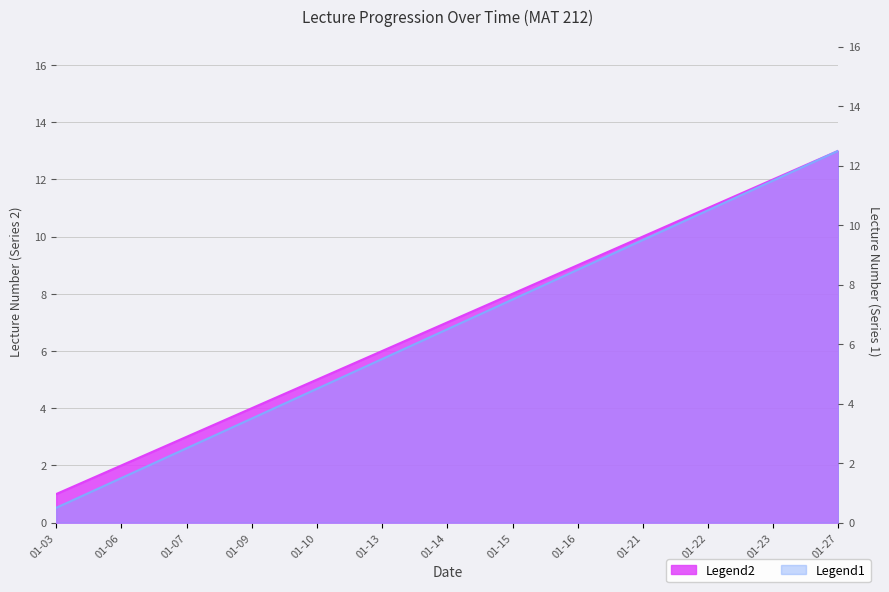

What is the average value of the Legend1 series?

6.5